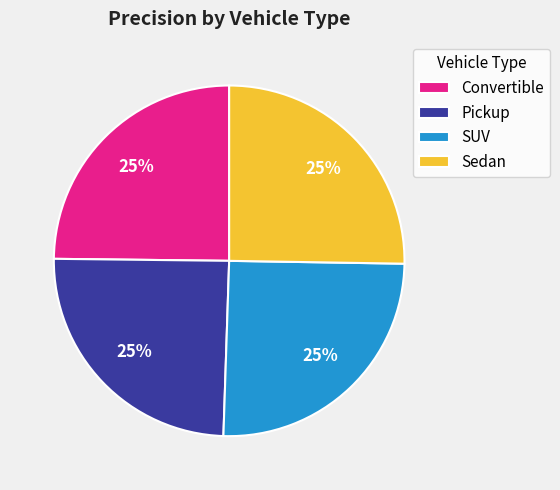

Is there any slice that represents more than half of the pie?

No